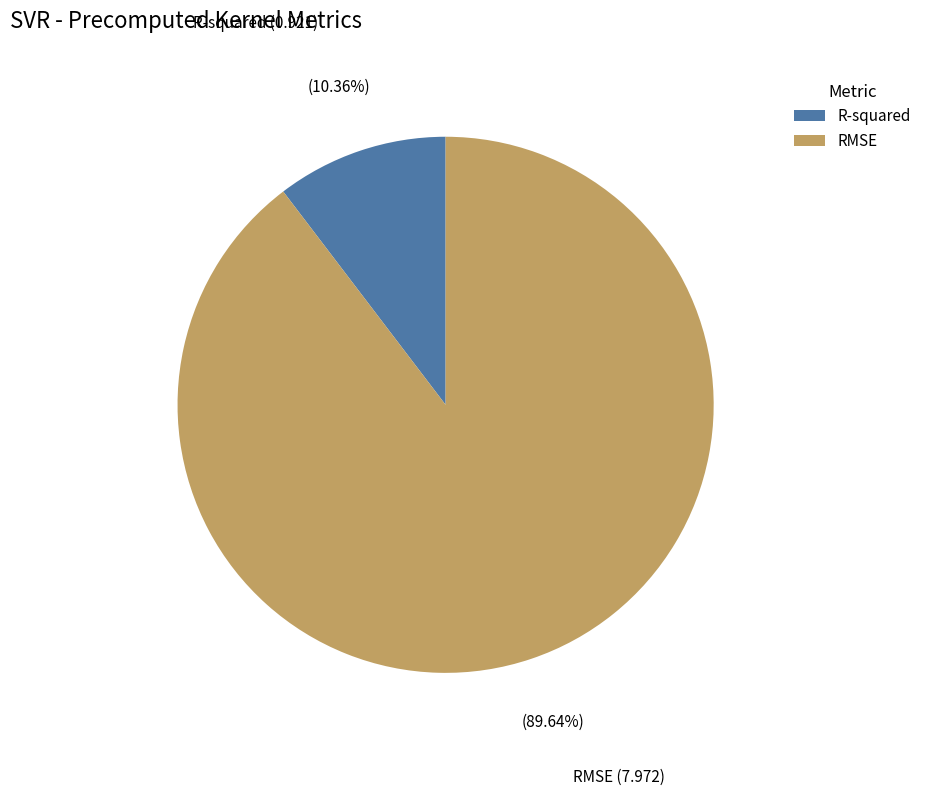

Combined, do R-squared and RMSE account for over 50%?

Yes